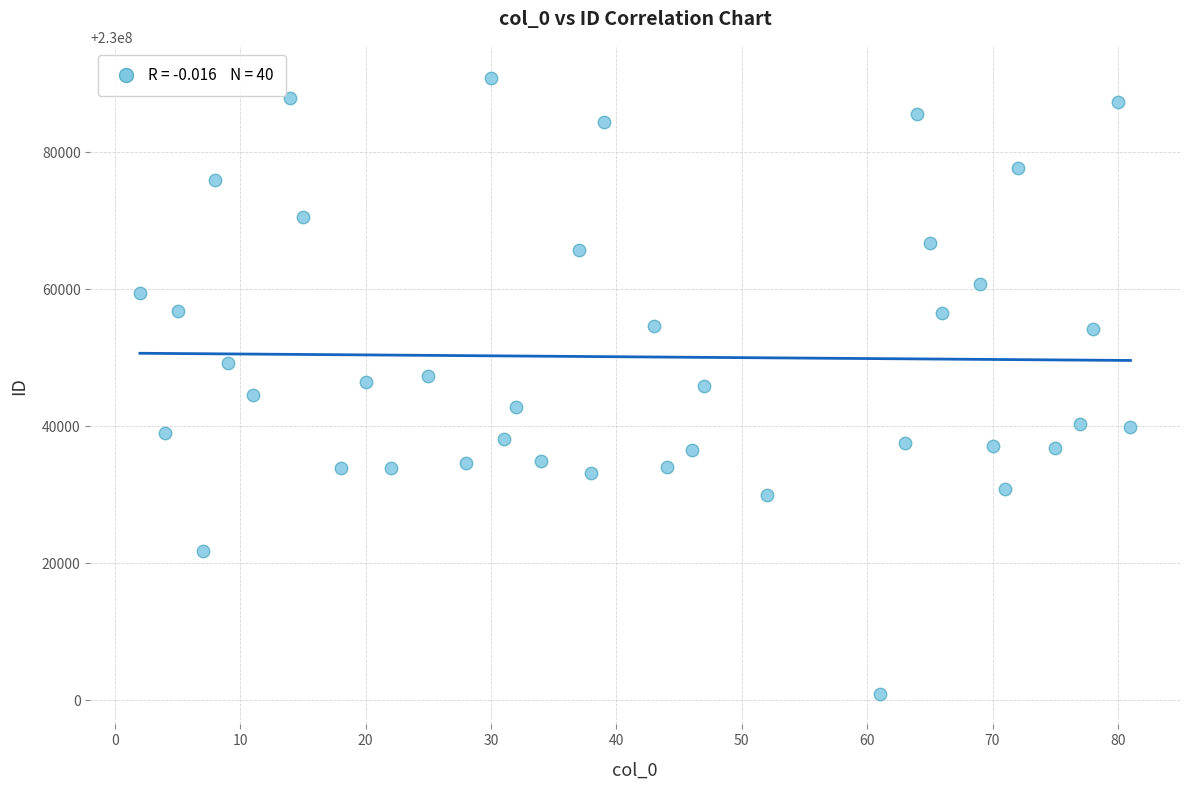

What is the range of X values (max minus min)?

79